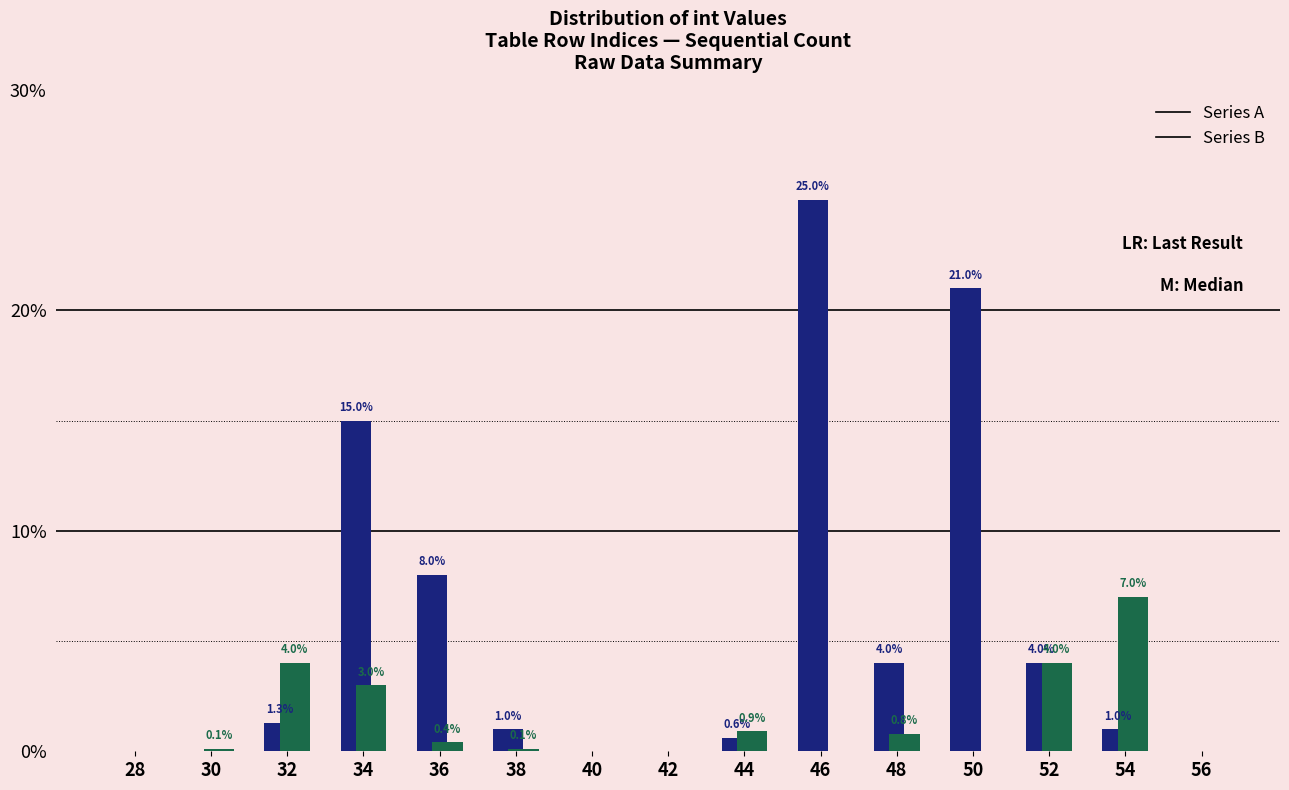

Reading left to right, what are all the values shown in this chart?

Series A: 28=0.0	30=0.0	32=1.3	34=15.0	36=8.0	38=1.0	40=0.0	42=0.0	44=0.6	46=25.0	48=4.0	50=21.0	52=4.0	54=1.0	56=0.0
Series B: 28=0.0	30=0.1	32=4.0	34=3.0	36=0.4	38=0.1	40=0.0	42=0.0	44=0.9	46=0.0	48=0.8	50=0.0	52=4.0	54=7.0	56=0.0